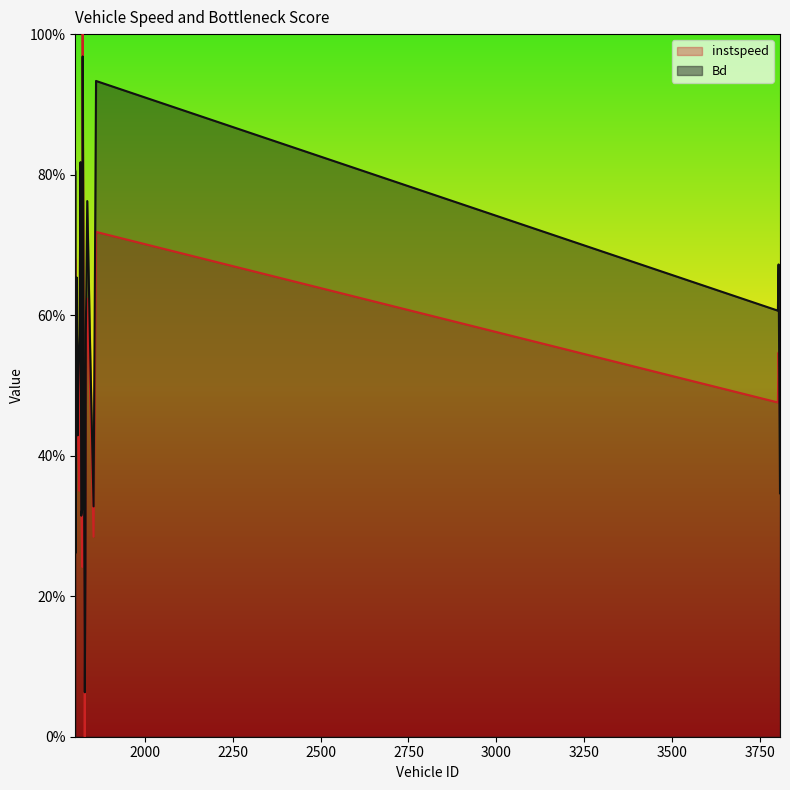

What are all the series names shown in the legend?

instspeed, Bd